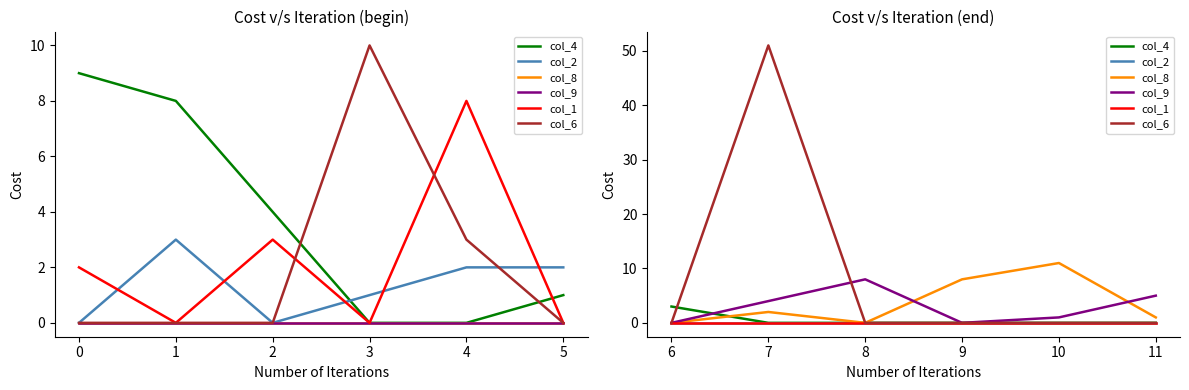

The value of col_9 at 11 is 2. True or false?

False